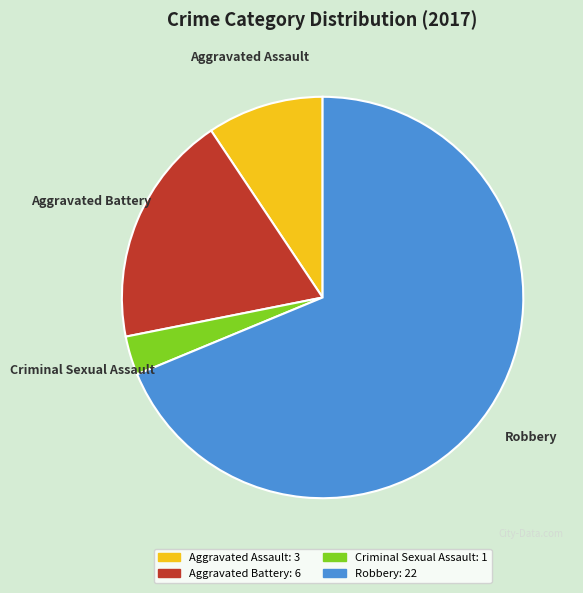

Which slice is the largest?

Robbery